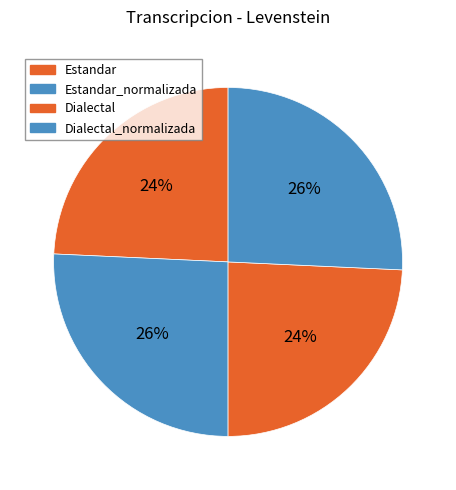

What percentage is the Estandar slice, to the nearest percent?

24%